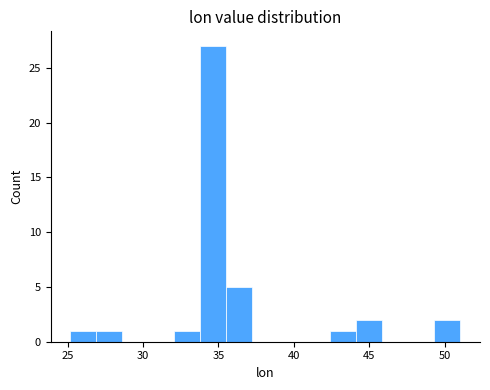

Around what value on the x-axis is the tallest bar? Give the approximate position of its centre, as read against the axis.

34.5